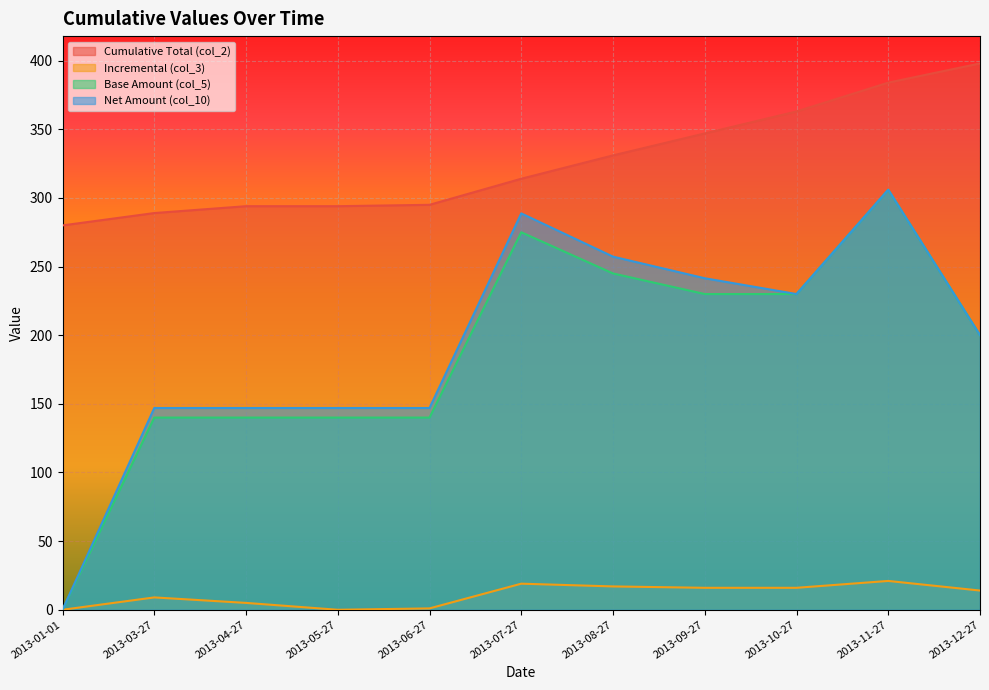

True or false: col_10 has more than 1 points higher than both neighbors.

True